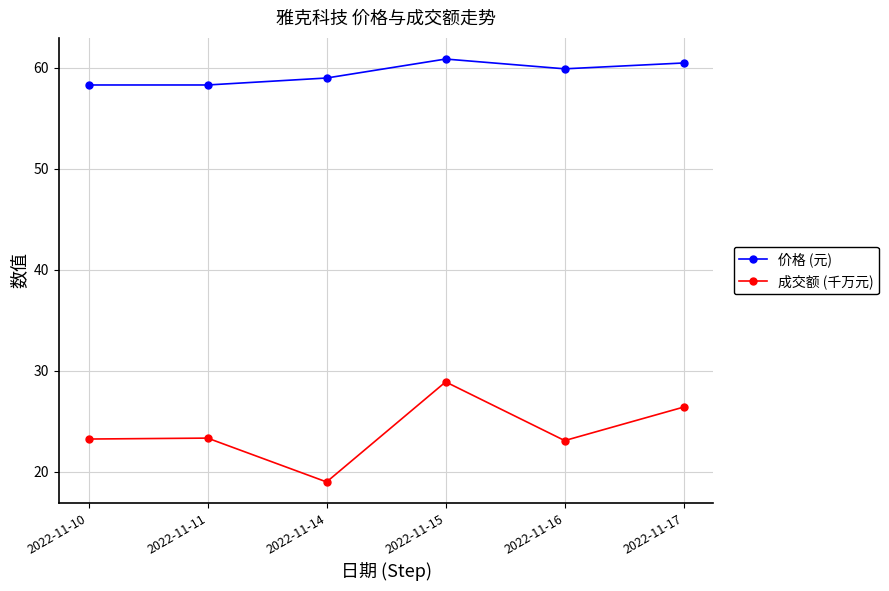

True or false: 价格 (元) and 成交额 (千万元) cross at least once.

False